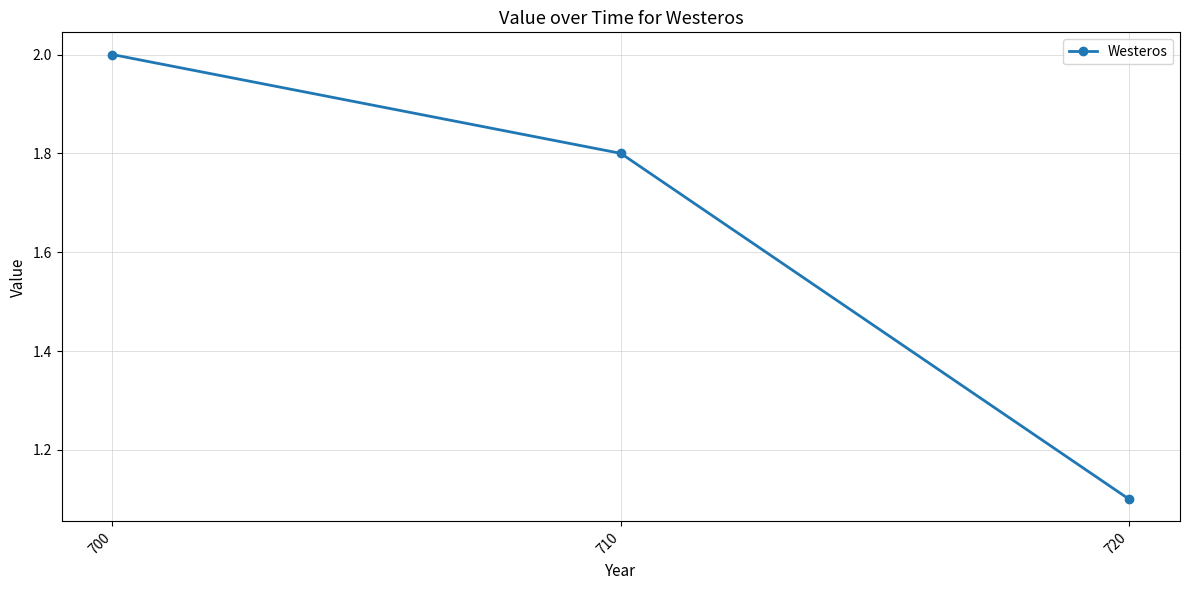

How many values are between 1 and 2?

3